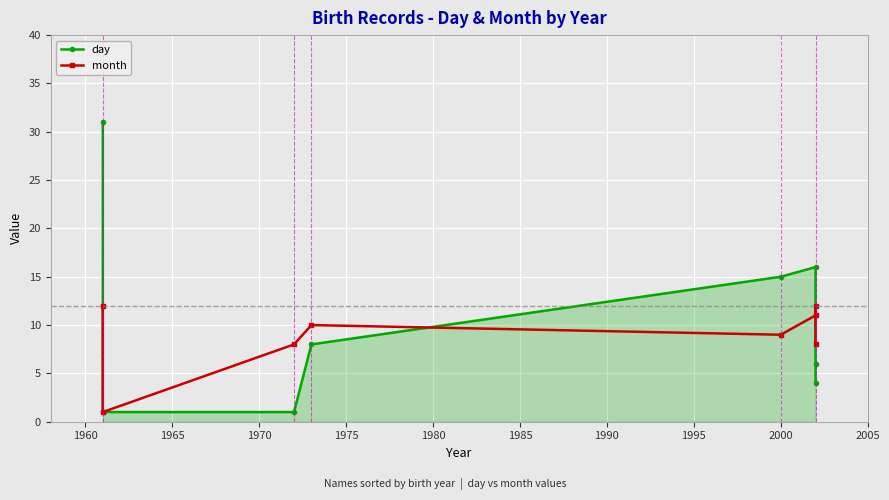

Which series has the largest total across all categories?

day